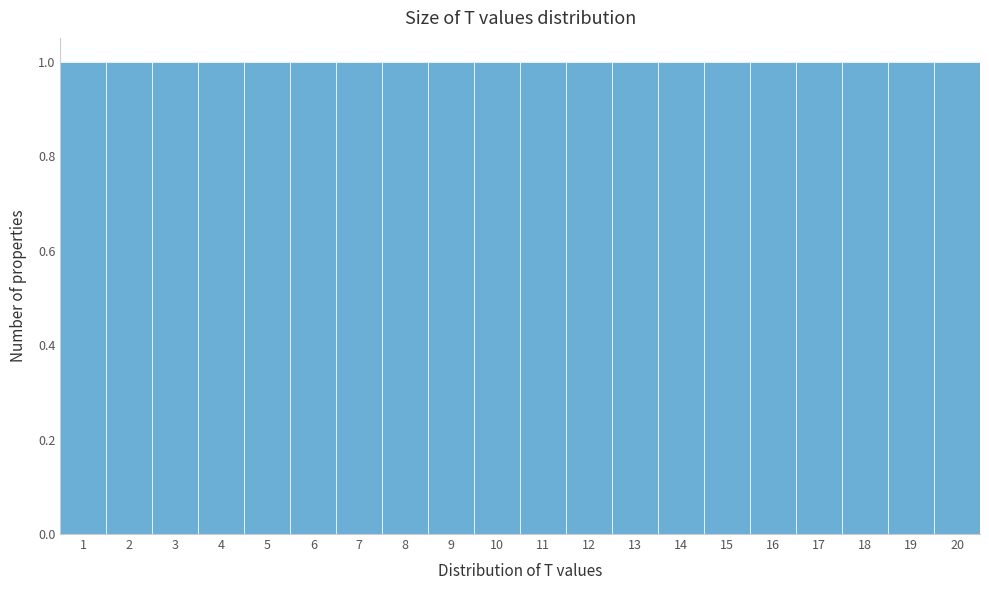

Reading left to right, list every bar in this chart as the range it spans on the x-axis followed by its height. The values are not printed on the chart, so give them approximately, as read against the axis.

0.5 to 1.5: 1
1.5 to 2.5: 1
2.5 to 3.5: 1
3.5 to 4.5: 1
4.5 to 5.5: 1
5.5 to 6.5: 1
6.5 to 7.5: 1
7.5 to 8.5: 1
8.5 to 9.5: 1
9.5 to 10.5: 1
10.5 to 11.5: 1
11.5 to 12.5: 1
12.5 to 13.5: 1
13.5 to 14.5: 1
14.5 to 15.5: 1
15.5 to 16.5: 1
16.5 to 17.5: 1
17.5 to 18.5: 1
18.5 to 19.5: 1
19.5 to 20.5: 1